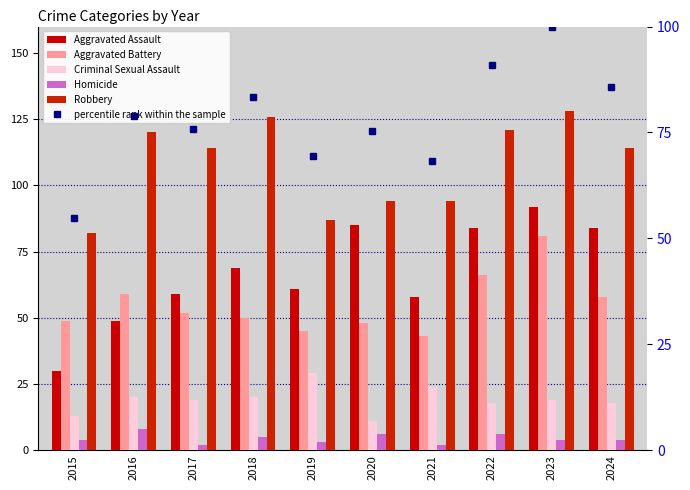

Which category has the highest value in the Aggravated Assault series?

2023